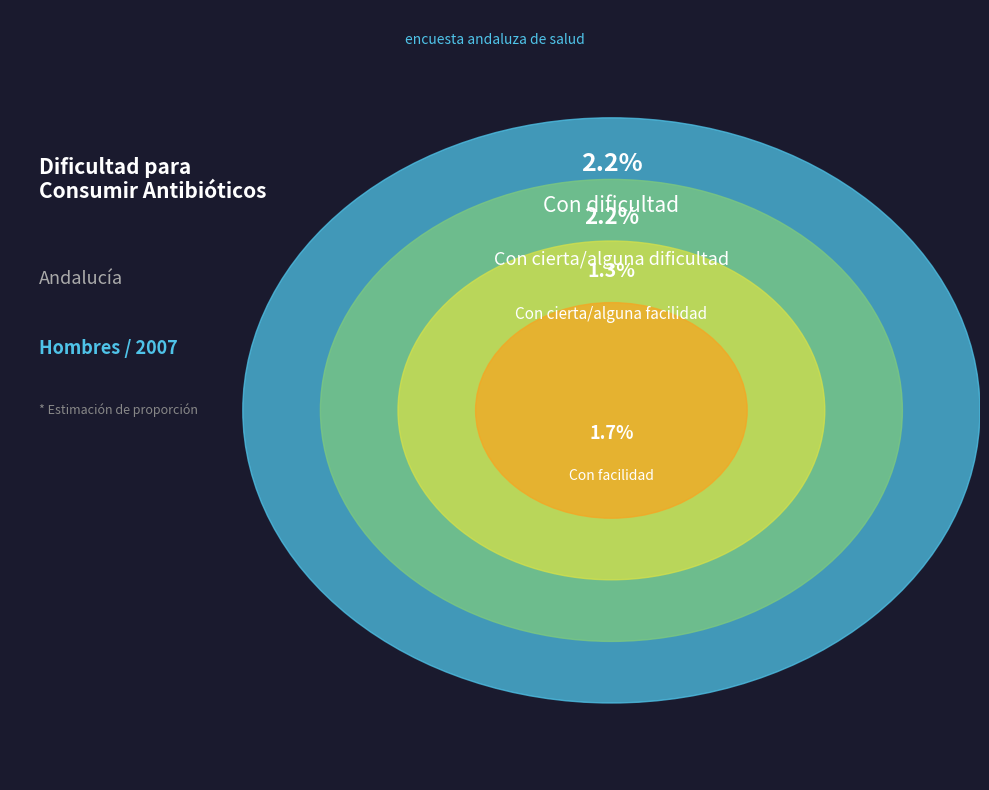

What is the smallest slice in the pie chart?

Con cierta/alguna facilidad